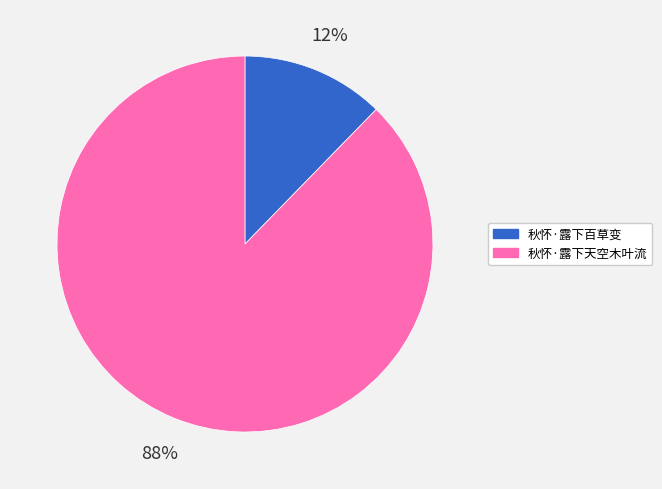

What is the largest slice in the pie chart?

秋怀·露下天空木叶流